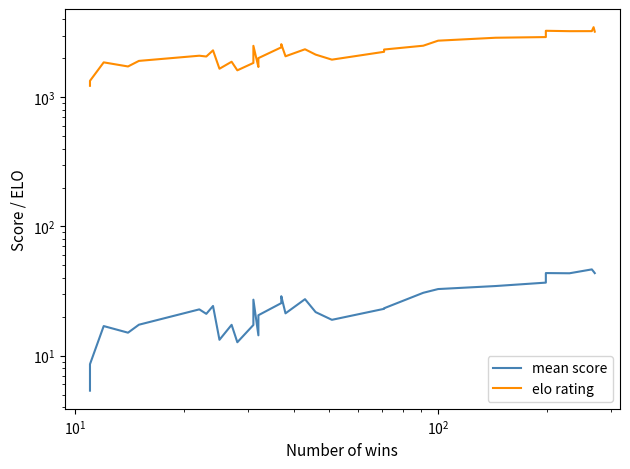

How many interior local valleys does the mean score series have?

8